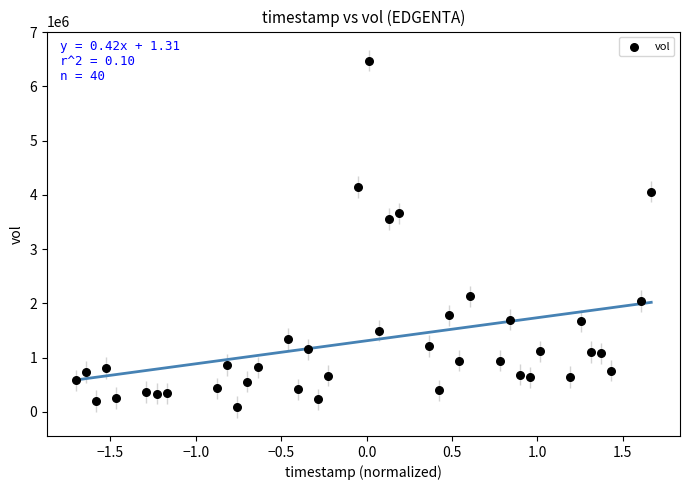

What is the range of Y values (max minus min)?

6382200